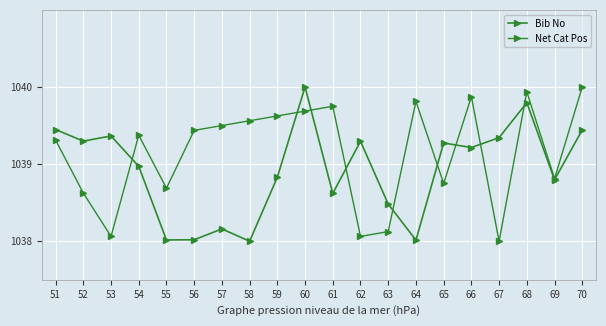

What is the difference between the highest and lowest values at 62?

1.2